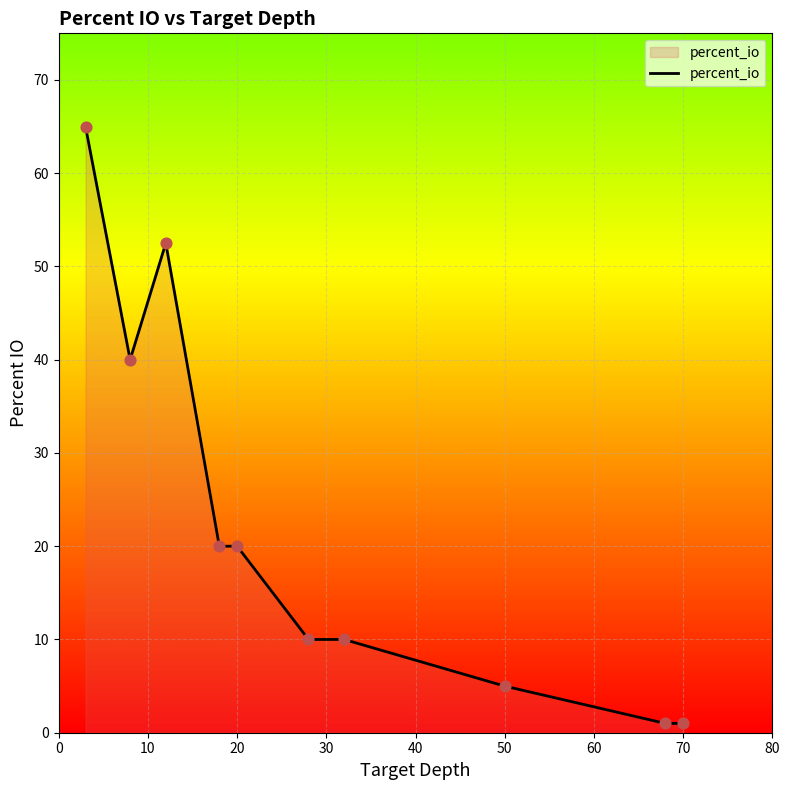

What is the difference between the maximum and minimum values?

64.0